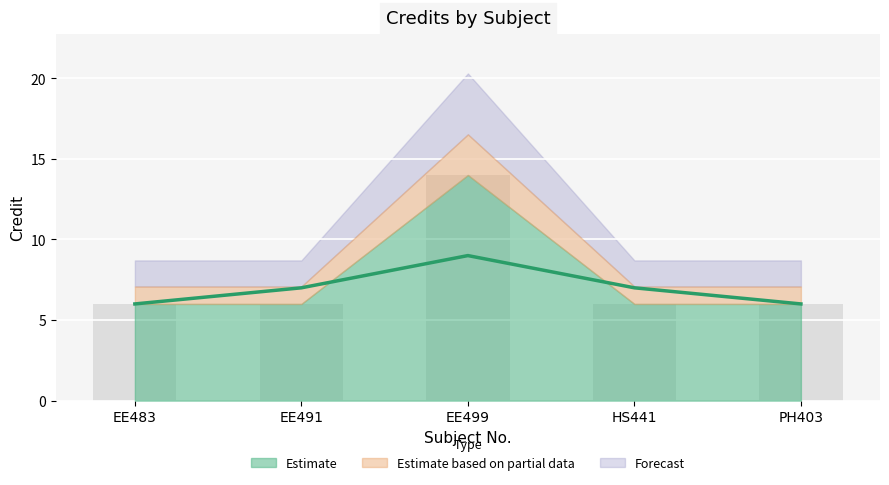

How many data points are above 6?

1